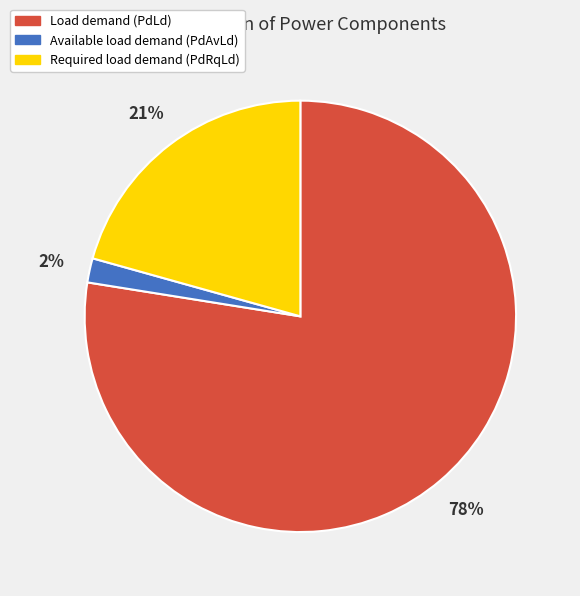

Is there any slice that represents more than half of the pie?

Yes